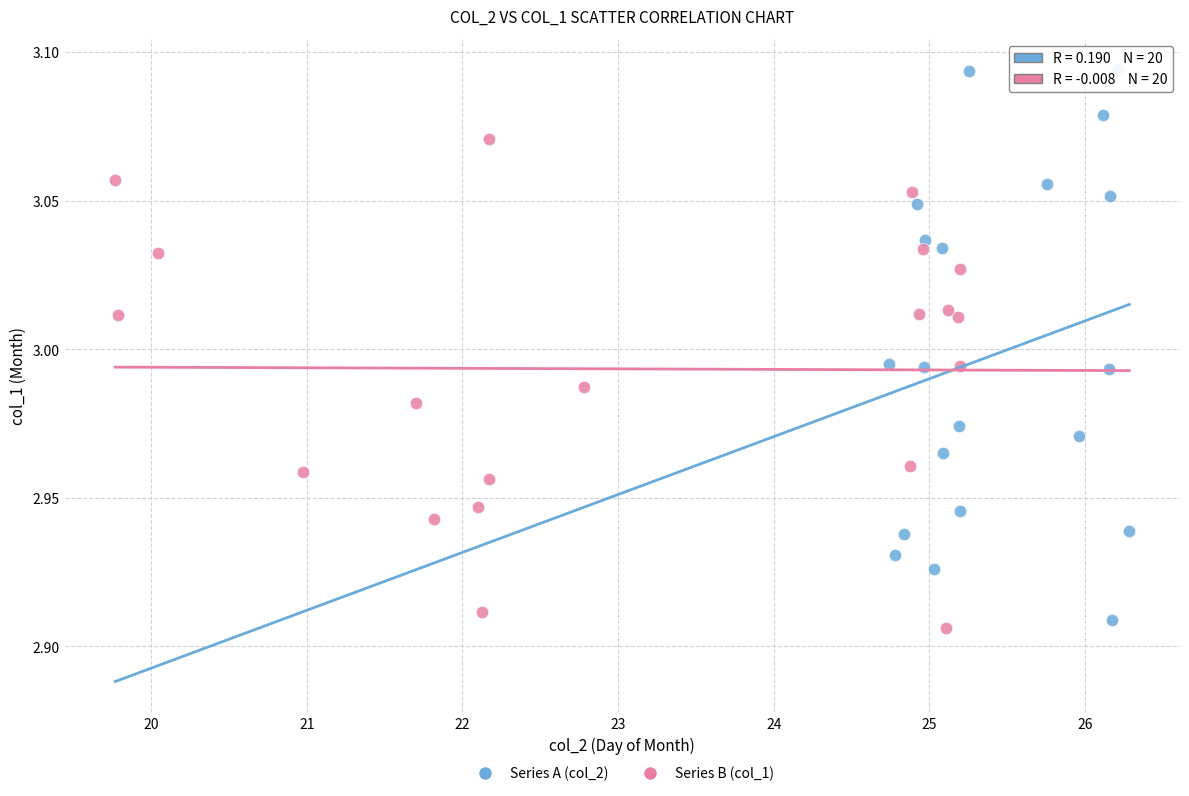

Which series reaches the maximum Y coordinate?

Series A (col_2)